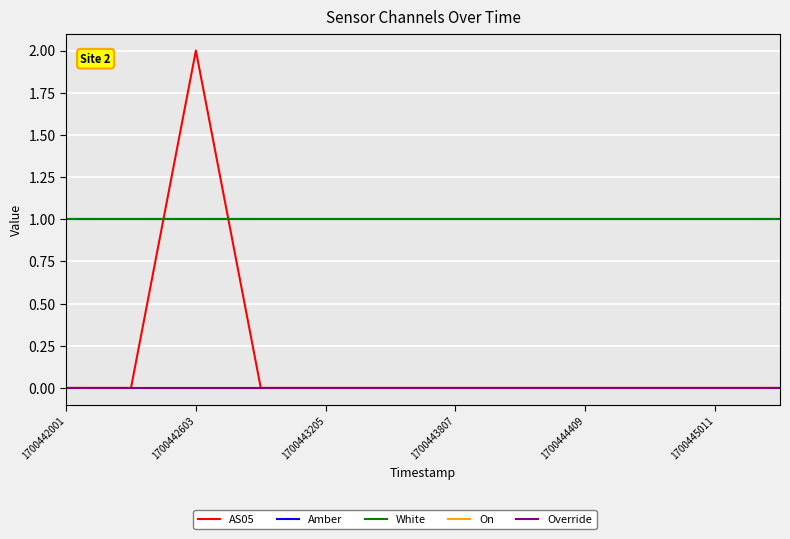

How many lines are shown in the chart?

5